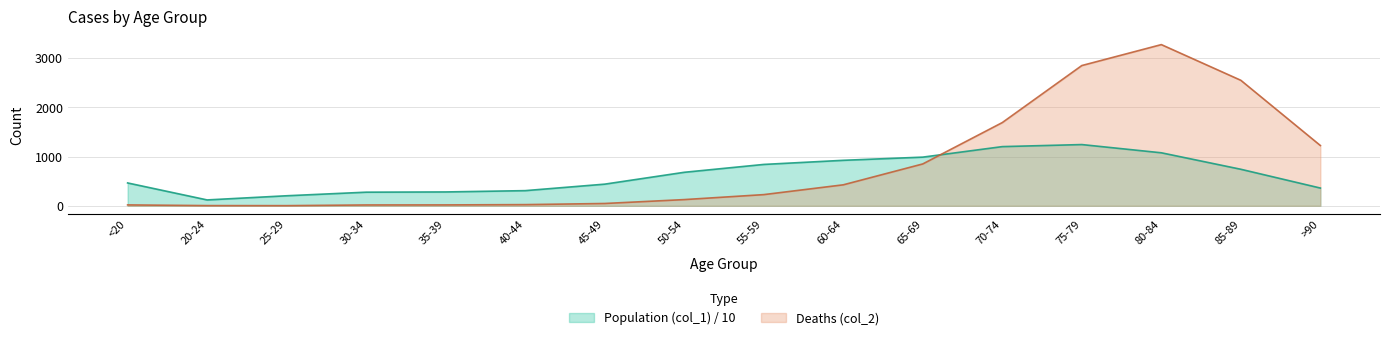

True or false: Population (col_1) has more than 1 interior local peaks.

False